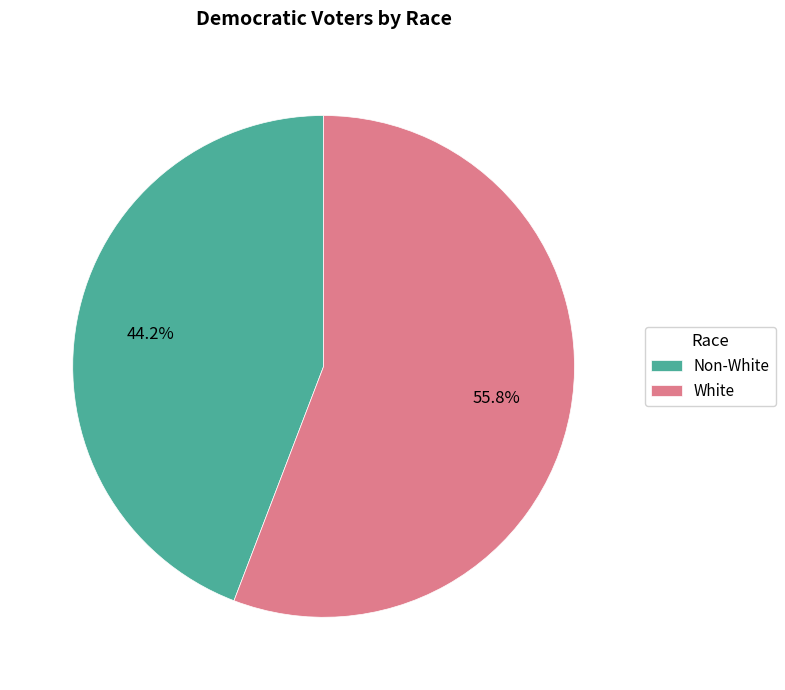

What portion of the pie excludes Non-White?

55.8%